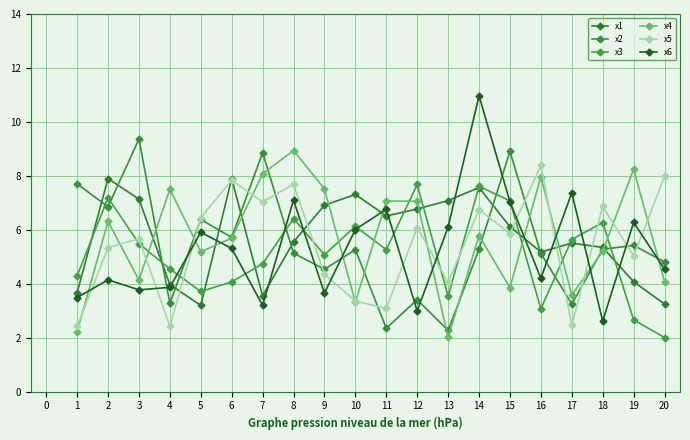

Is it true that x3 equals 2.7 at 19?

True